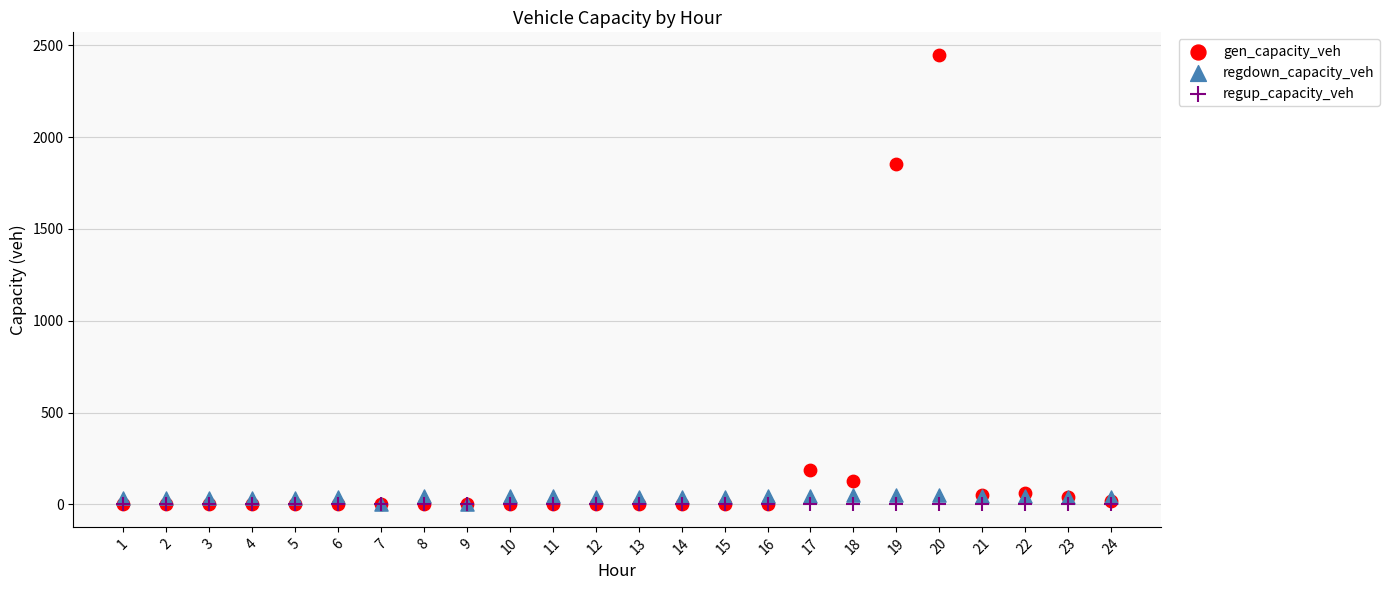

Across all series, what Y value is closest to 1224?

1855.1